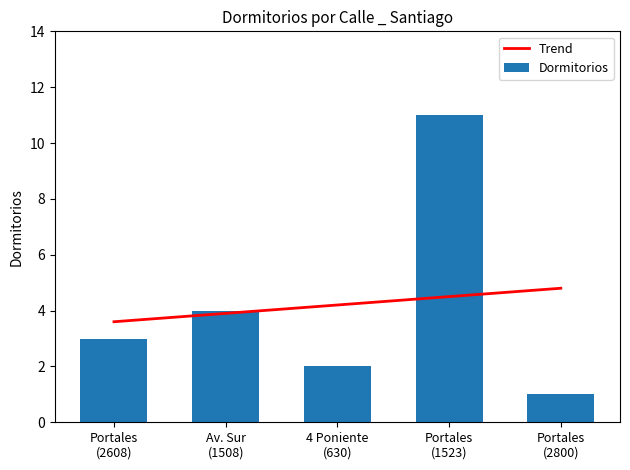

What is the difference between the maximum and minimum values in the Dormitorios series?

10